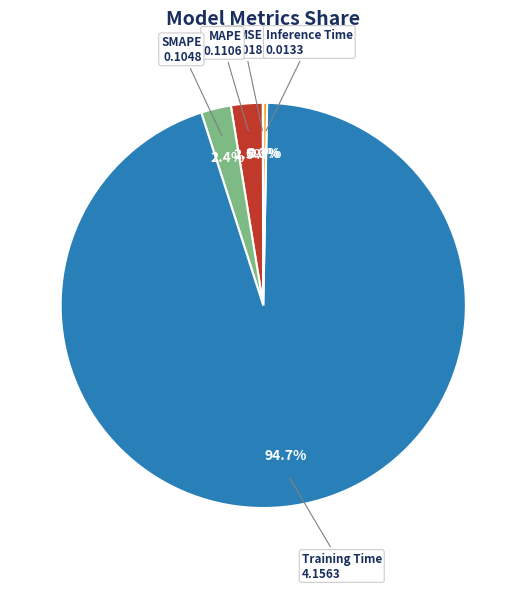

Is there any slice that represents more than half of the pie?

Yes